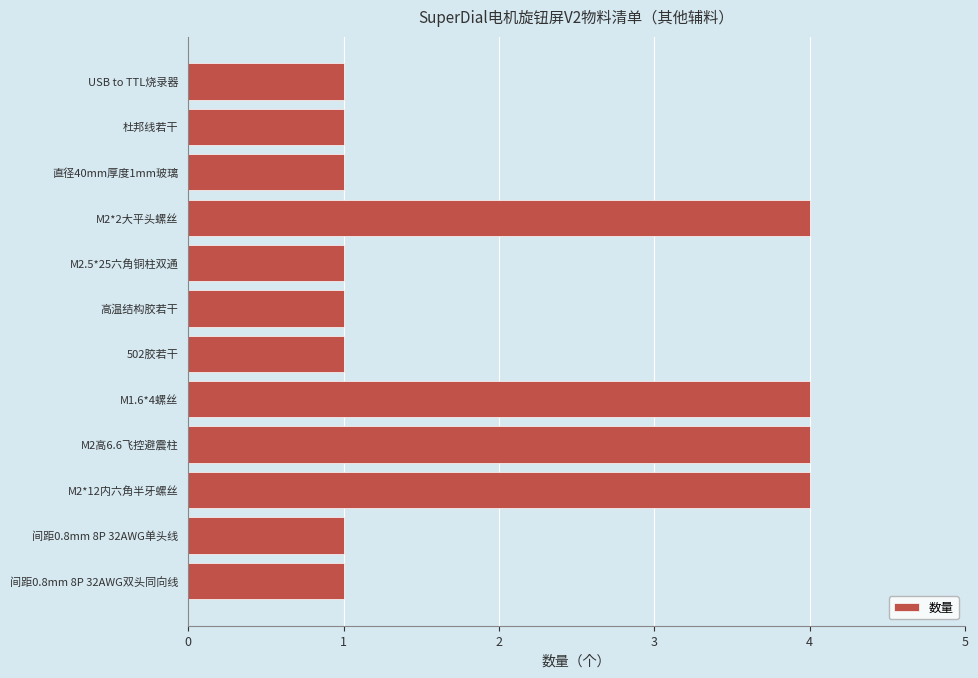

Approximately how many times larger is the value at M2.5*25六角铜柱双通 compared to 高温结构胶若干?

1.0